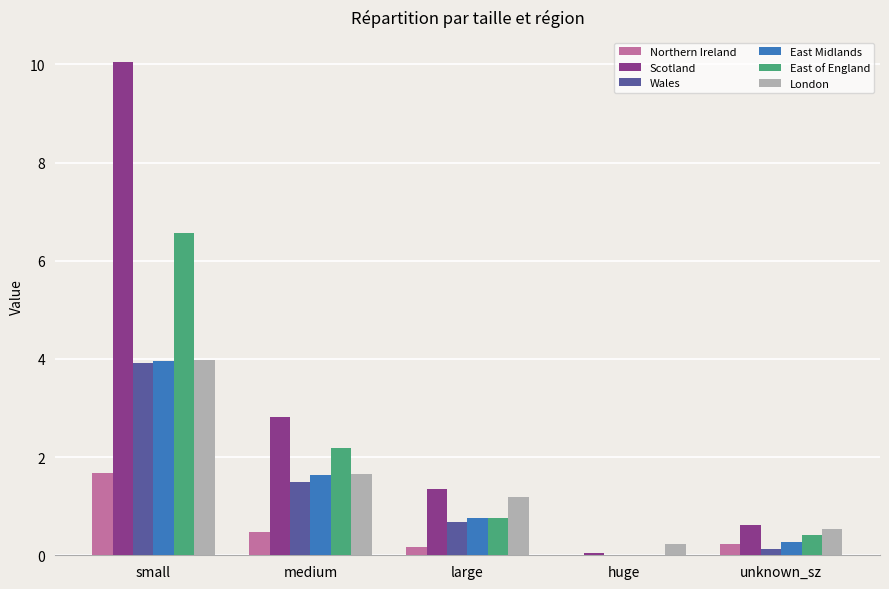

How many categories are shown in the chart?

5